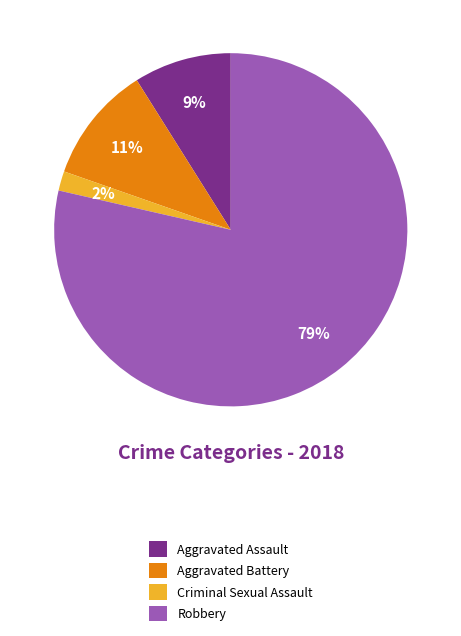

Does any single category account for the majority?

Yes